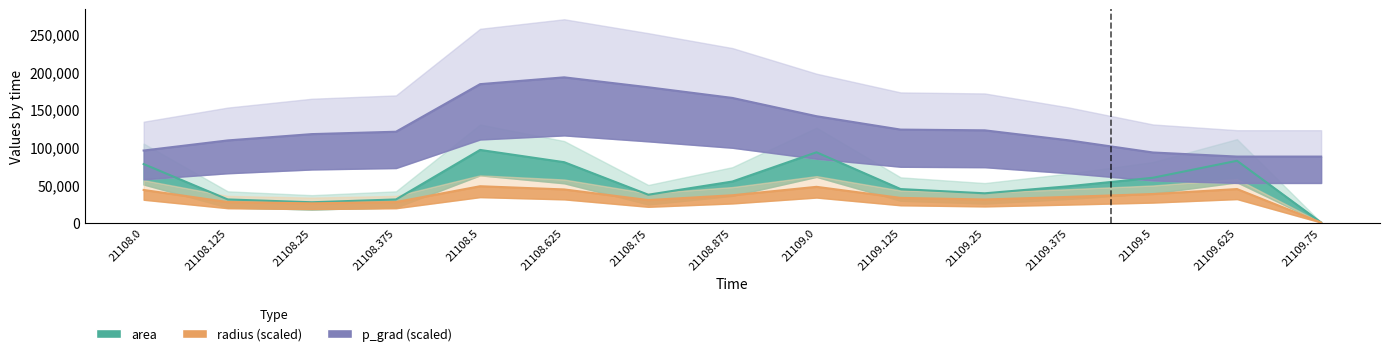

Which series has the largest range (max minus min)?

p_grad